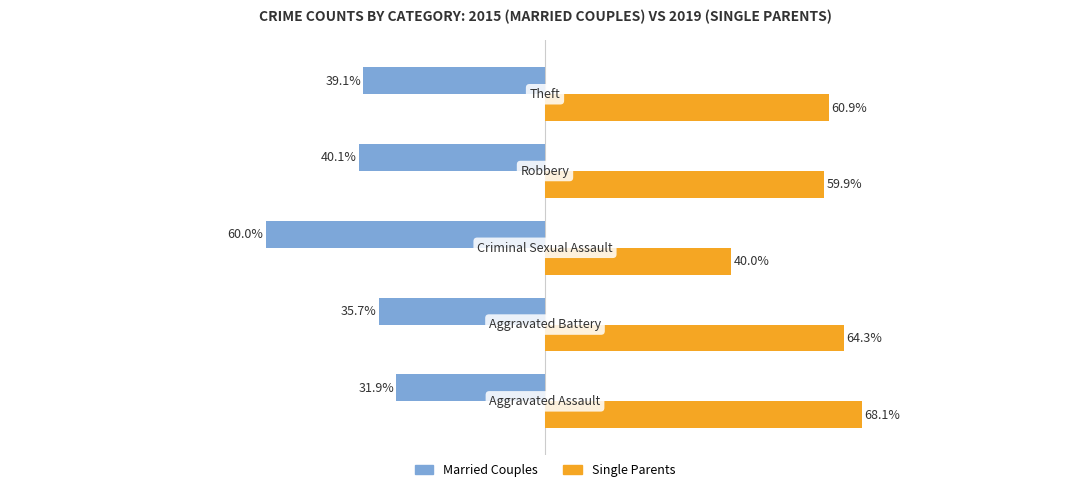

Which series has the largest total across all categories?

Single Parents